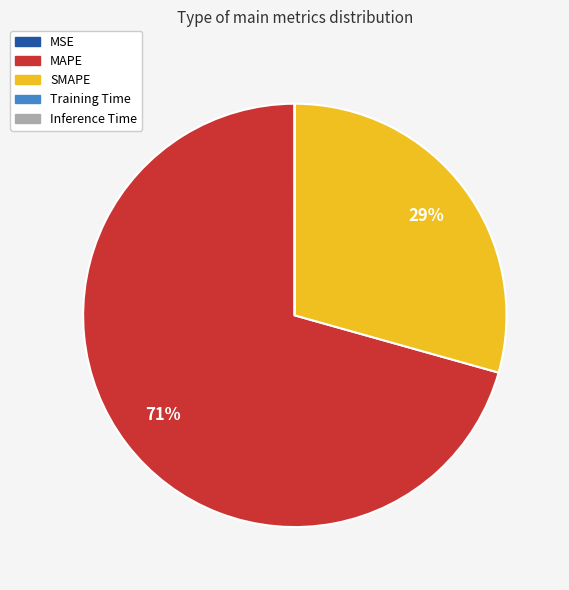

Which category accounts for the majority?

MAPE